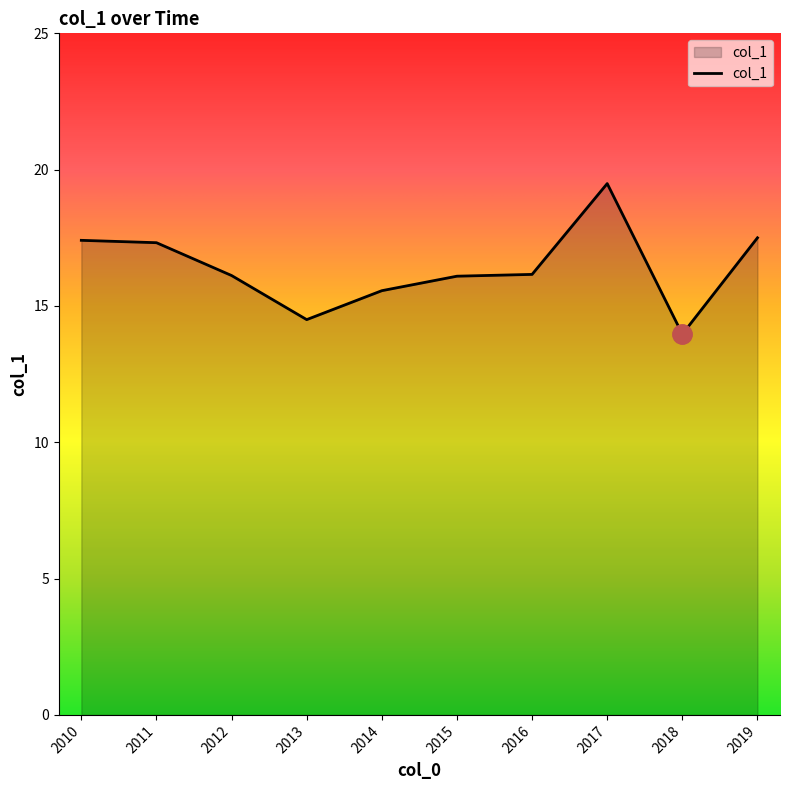

Approximately how many times larger is the value at 2011 compared to 2010?

1.0